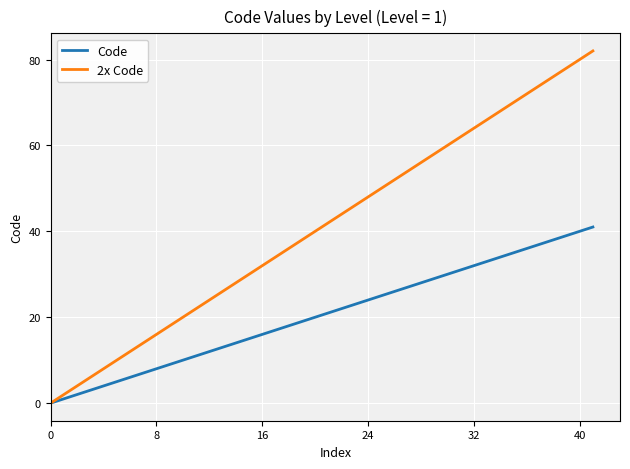

Rank the series by their maximum value, from highest to lowest.

2x Code, Code